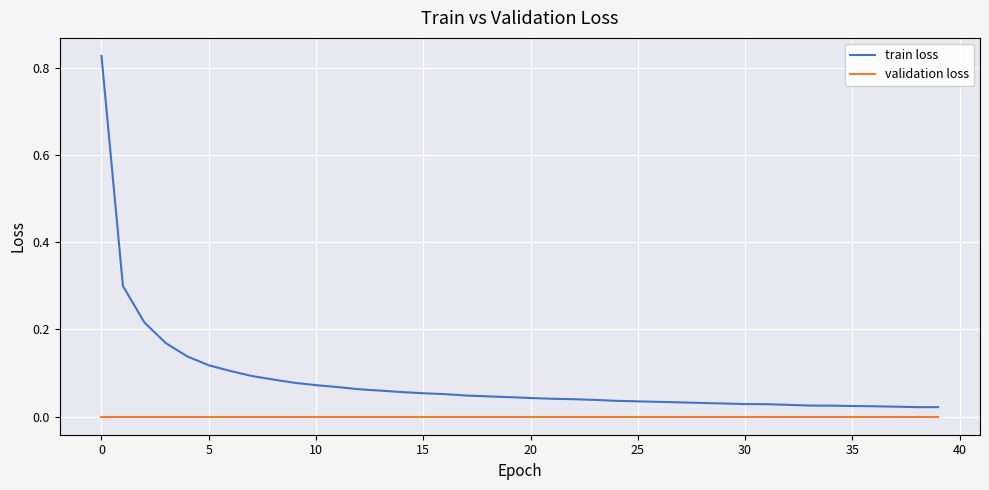

Which series has the widest spread of values?

train loss